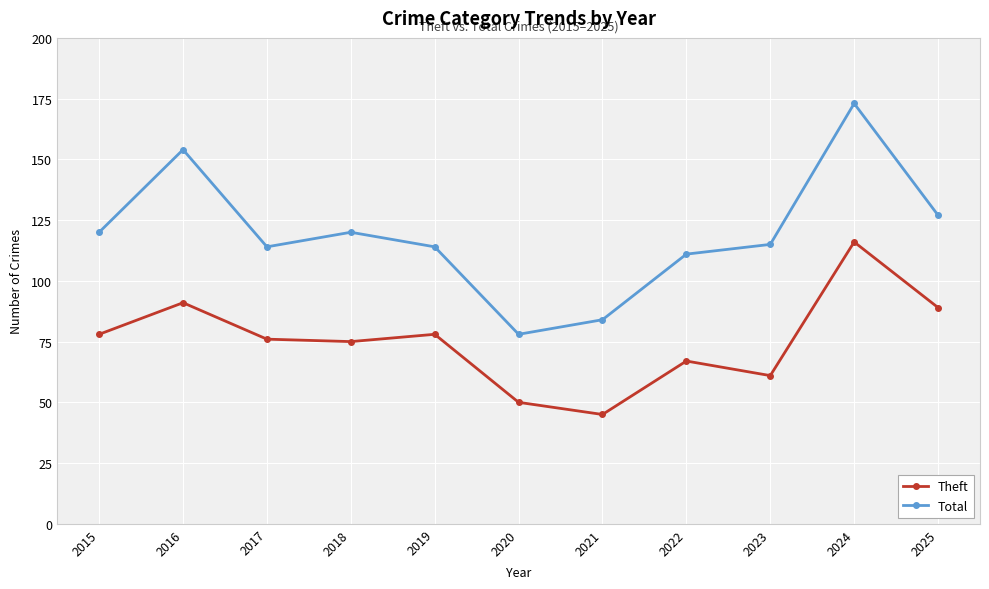

In Total, how many points are lower than both neighbors (excluding endpoints)?

2